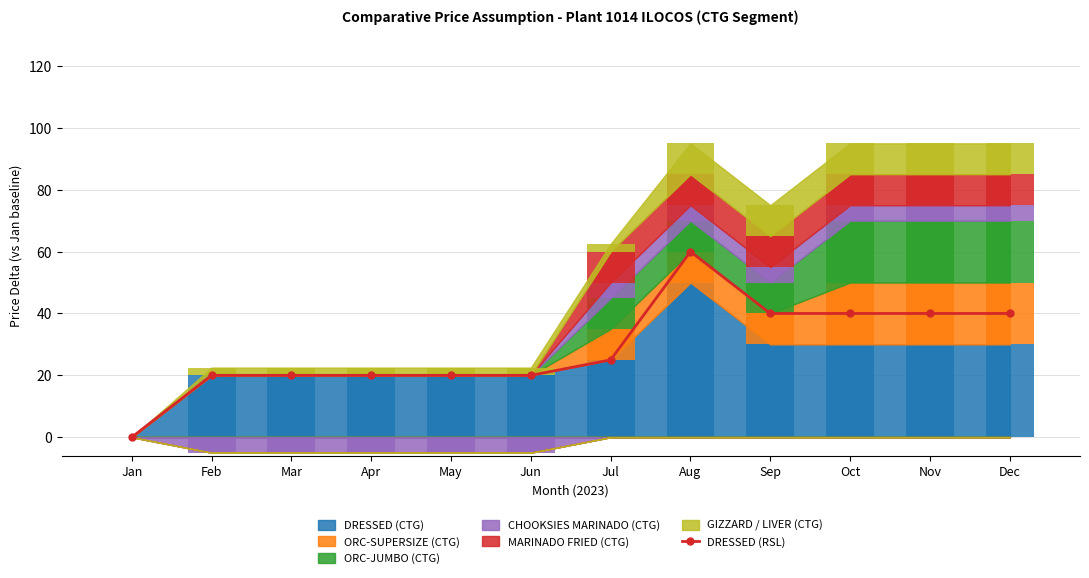

What is the difference between the second highest and second lowest values?

20